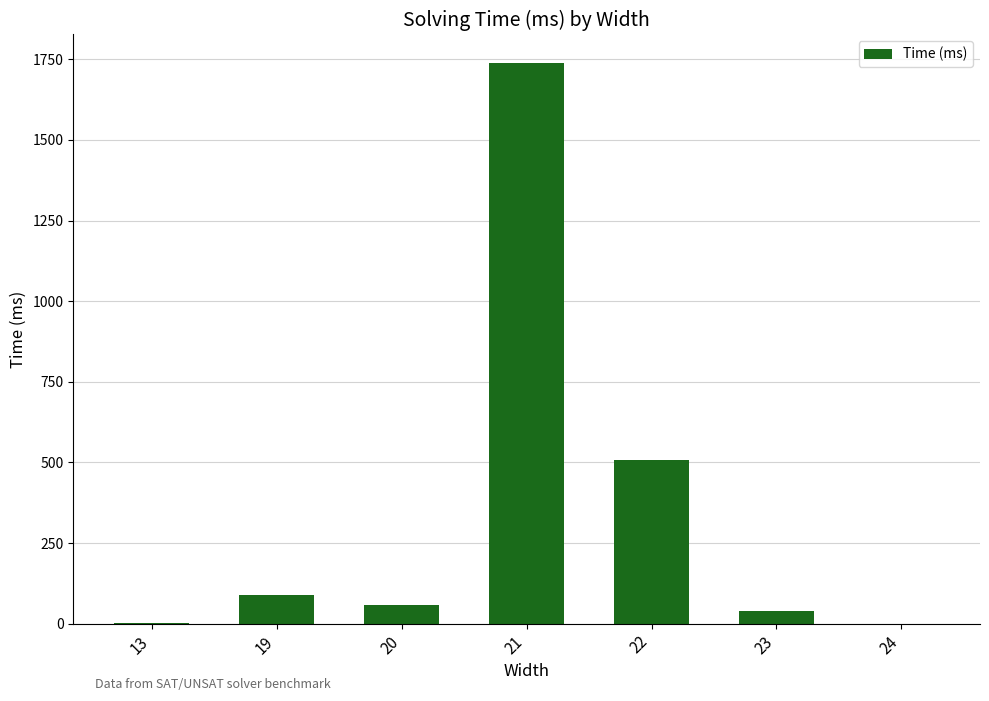

What is the change in value from 21 to 24?

-1740